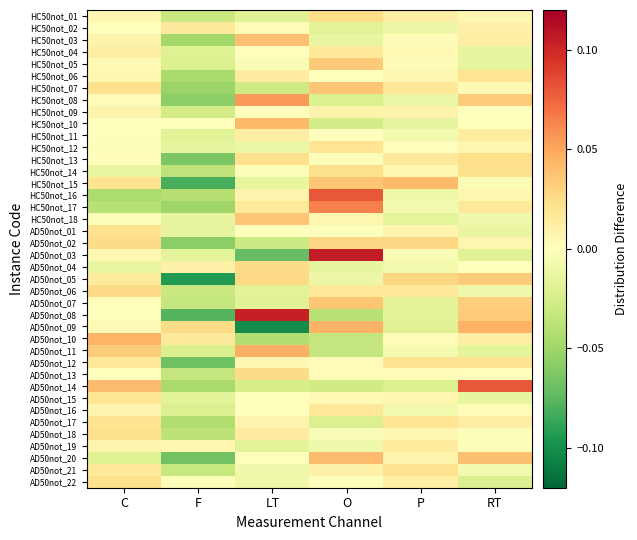

Reading right to left, transcribe all the data shown in this chart.

HC50not_01: RT=0.0	P=0.0	O=0.0	LT=-0.0	F=-0.0	C=0.0
HC50not_02: RT=0.0	P=-0.0	O=-0.0	LT=0.0	F=0.0	C=0.0
HC50not_03: RT=0.0	P=0.0	O=-0.0	LT=0.0	F=-0.0	C=0.0
HC50not_04: RT=-0.0	P=0.0	O=0.0	LT=0.0	F=-0.0	C=0.0
HC50not_05: RT=-0.0	P=0.0	O=0.0	LT=-0.0	F=-0.0	C=0.0
HC50not_06: RT=0.0	P=0.0	O=-0.0	LT=0.0	F=-0.0	C=0.0
HC50not_07: RT=0.0	P=0.0	O=0.0	LT=-0.0	F=-0.1	C=0.0
HC50not_08: RT=0.0	P=-0.0	O=-0.0	LT=0.1	F=-0.1	C=0.0
HC50not_09: RT=0.0	P=0.0	O=0.0	LT=-0.0	F=-0.0	C=0.0
HC50not_10: RT=-0.0	P=-0.0	O=-0.0	LT=0.0	F=-0.0	C=0.0
HC50not_11: RT=0.0	P=-0.0	O=-0.0	LT=0.0	F=-0.0	C=-0.0
HC50not_12: RT=0.0	P=0.0	O=0.0	LT=-0.0	F=-0.0	C=-0.0
HC50not_13: RT=0.0	P=0.0	O=-0.0	LT=0.0	F=-0.1	C=0.0
HC50not_14: RT=0.0	P=0.0	O=0.0	LT=-0.0	F=-0.0	C=-0.0
HC50not_15: RT=-0.0	P=0.0	O=0.0	LT=-0.0	F=-0.1	C=0.0
HC50not_16: RT=0.0	P=-0.0	O=0.1	LT=0.0	F=-0.0	C=-0.0
HC50not_17: RT=0.0	P=-0.0	O=0.1	LT=0.0	F=-0.0	C=-0.0
HC50not_18: RT=-0.0	P=-0.0	O=0.0	LT=0.0	F=-0.0	C=-0.0
AD50not_01: RT=-0.0	P=0.0	O=-0.0	LT=0.0	F=-0.0	C=0.0
AD50not_02: RT=0.0	P=0.0	O=0.0	LT=-0.0	F=-0.1	C=0.0
AD50not_03: RT=-0.0	P=-0.0	O=0.1	LT=-0.1	F=-0.0	C=0.0
AD50not_04: RT=-0.0	P=-0.0	O=-0.0	LT=0.0	F=0.0	C=-0.0
AD50not_05: RT=0.0	P=0.0	O=-0.0	LT=0.0	F=-0.1	C=0.0
AD50not_06: RT=-0.0	P=0.0	O=0.0	LT=-0.0	F=-0.0	C=0.0
AD50not_07: RT=0.0	P=-0.0	O=0.0	LT=-0.0	F=-0.0	C=0.0
AD50not_08: RT=0.0	P=-0.0	O=-0.0	LT=0.1	F=-0.1	C=-0.0
AD50not_09: RT=0.0	P=-0.0	O=0.0	LT=-0.1	F=0.0	C=0.0
AD50not_10: RT=0.0	P=0.0	O=-0.0	LT=-0.0	F=0.0	C=0.0
AD50not_11: RT=-0.0	P=-0.0	O=-0.0	LT=0.0	F=-0.0	C=0.0
AD50not_12: RT=0.0	P=0.0	O=0.0	LT=0.0	F=-0.1	C=0.0
AD50not_13: RT=0.0	P=0.0	O=0.0	LT=0.0	F=-0.0	C=-0.0
AD50not_14: RT=0.1	P=-0.0	O=-0.0	LT=-0.0	F=-0.0	C=0.0
AD50not_15: RT=-0.0	P=0.0	O=0.0	LT=0.0	F=-0.0	C=0.0
AD50not_16: RT=0.0	P=-0.0	O=0.0	LT=0.0	F=-0.0	C=0.0
AD50not_17: RT=0.0	P=0.0	O=-0.0	LT=0.0	F=-0.0	C=0.0
AD50not_18: RT=-0.0	P=0.0	O=-0.0	LT=0.0	F=-0.0	C=0.0
AD50not_19: RT=-0.0	P=0.0	O=-0.0	LT=-0.0	F=0.0	C=0.0
AD50not_20: RT=0.0	P=0.0	O=0.0	LT=-0.0	F=-0.1	C=-0.0
AD50not_21: RT=-0.0	P=0.0	O=0.0	LT=-0.0	F=-0.0	C=0.0
AD50not_22: RT=-0.0	P=0.0	O=-0.0	LT=-0.0	F=-0.0	C=0.0